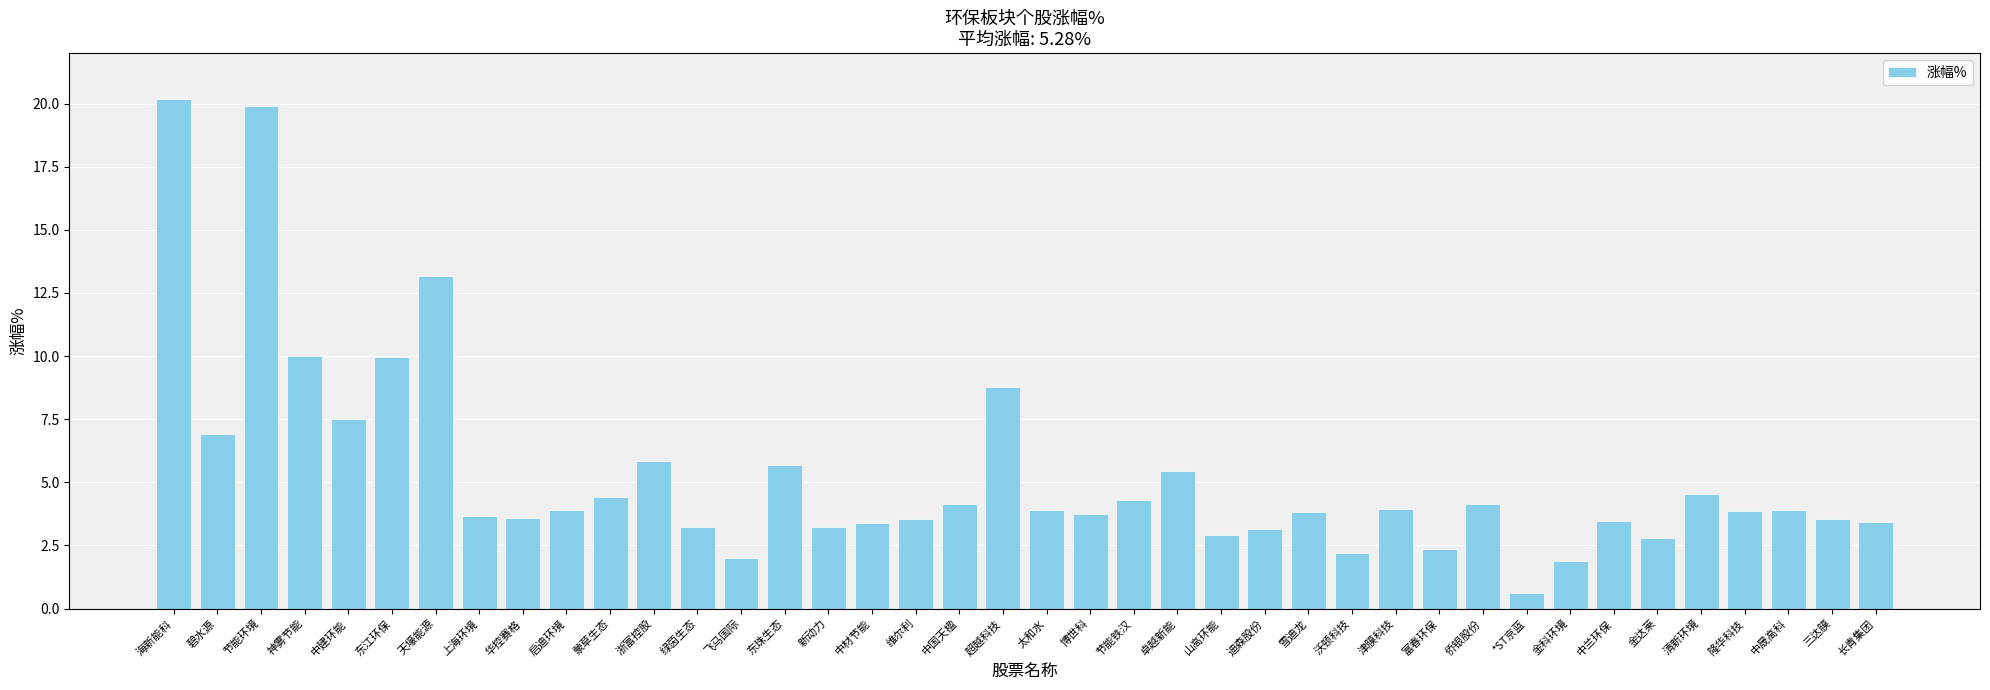

Read the value at 津膜科技.

4.0